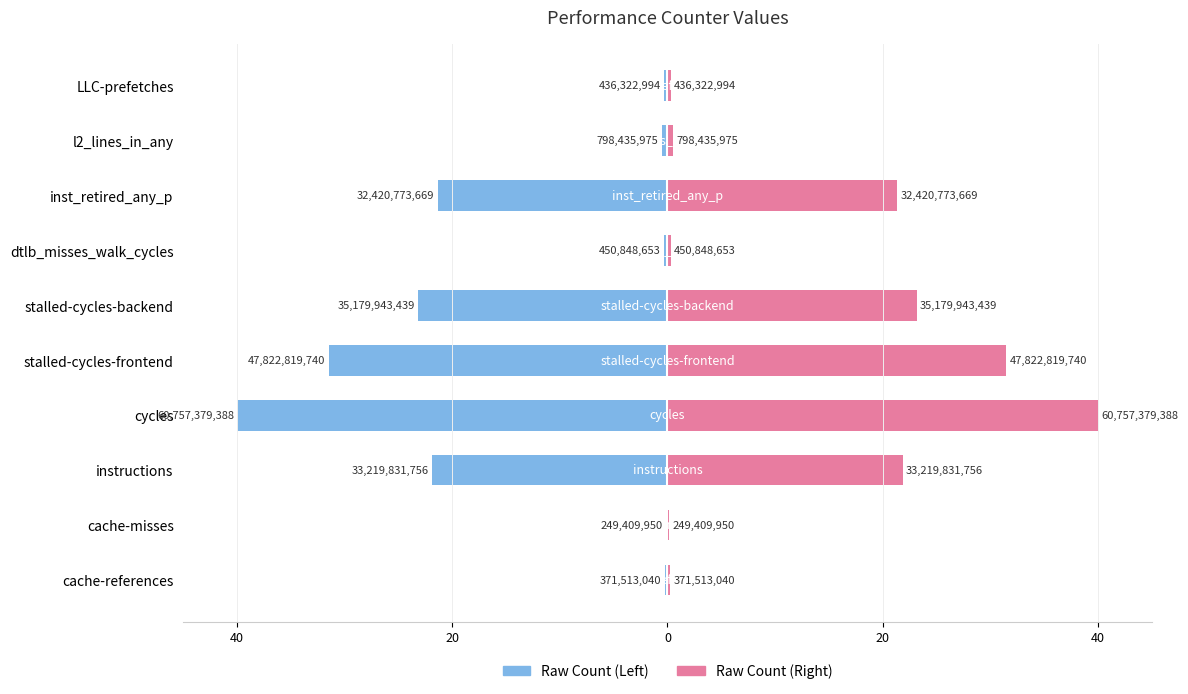

How many series are shown in this chart?

2